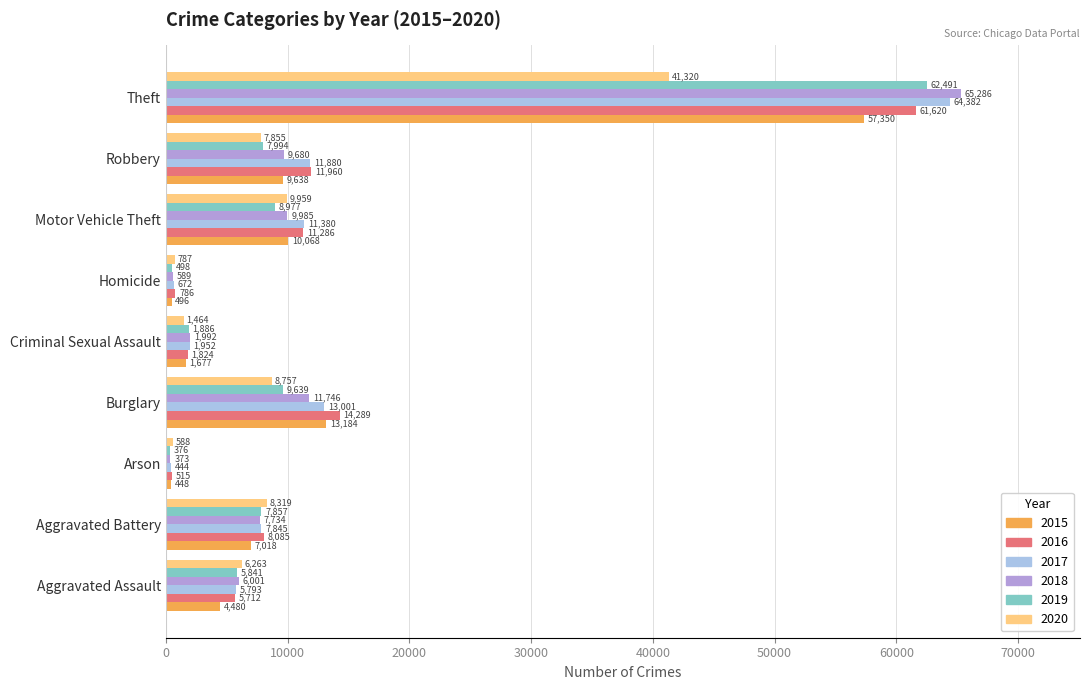

At Arson, list the series in order from smallest to largest.

2018, 2019, 2017, 2015, 2016, 2020